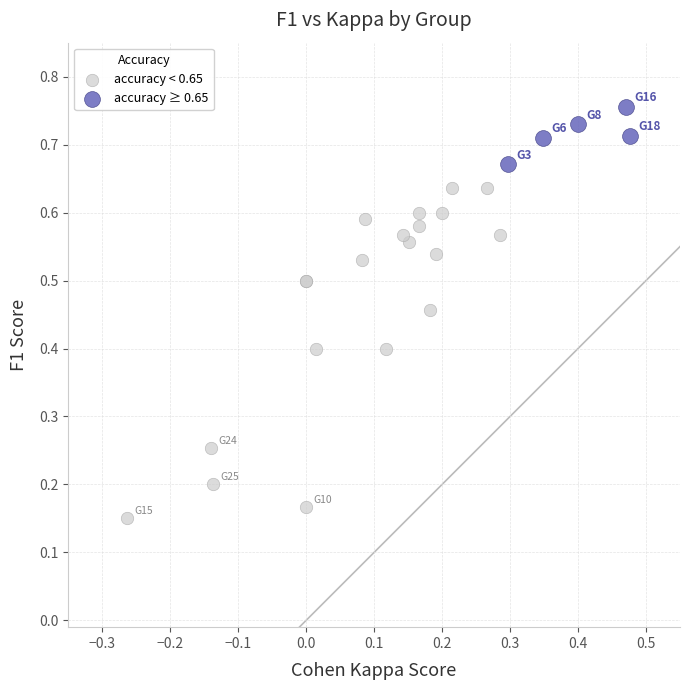

Which series reaches the maximum Y coordinate?

accuracy ≥ 0.65